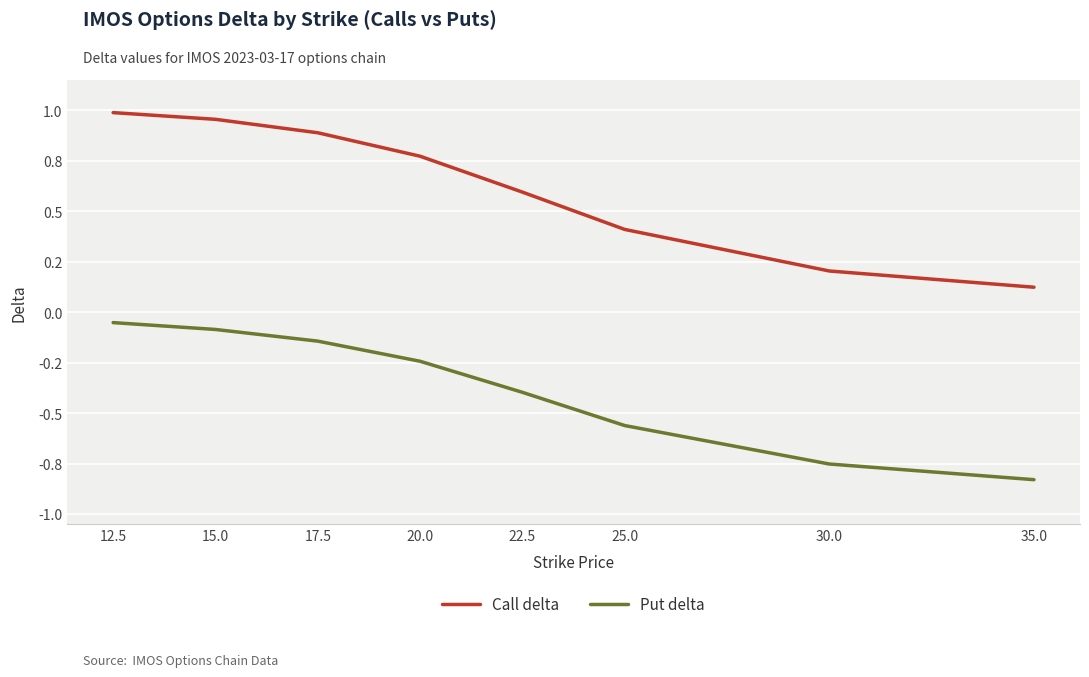

Reading left to right, list all the values displayed in this chart.

Call delta: 1.0	1.0	0.9	0.8	0.6	0.4	0.2	0.1
Put delta: -0.1	-0.1	-0.1	-0.2	-0.4	-0.6	-0.8	-0.8